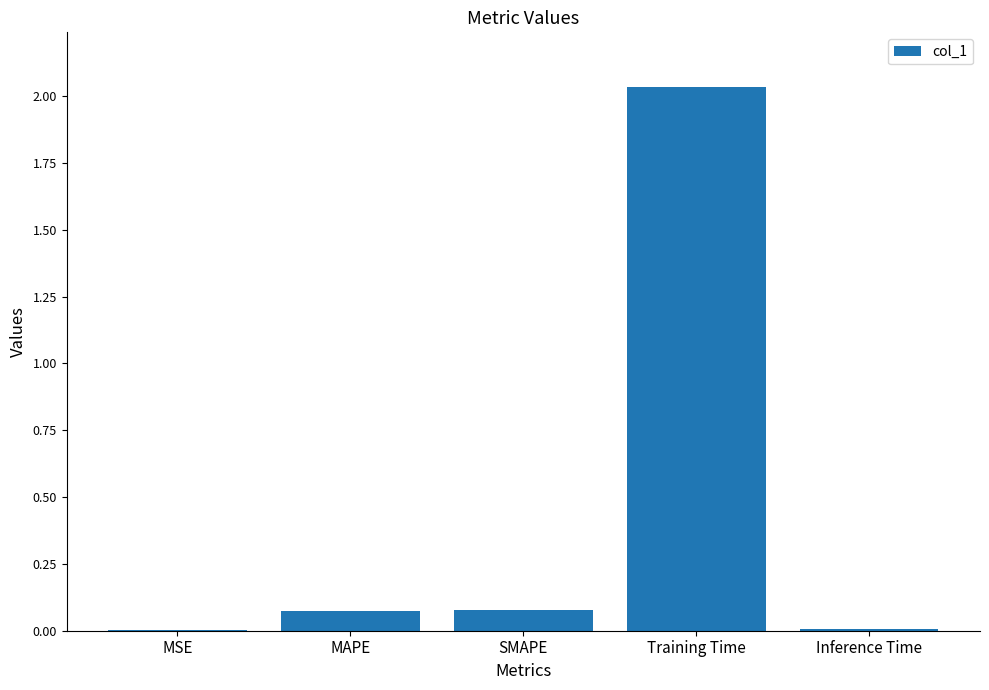

What is the change in value from SMAPE to Training Time?

+2.0